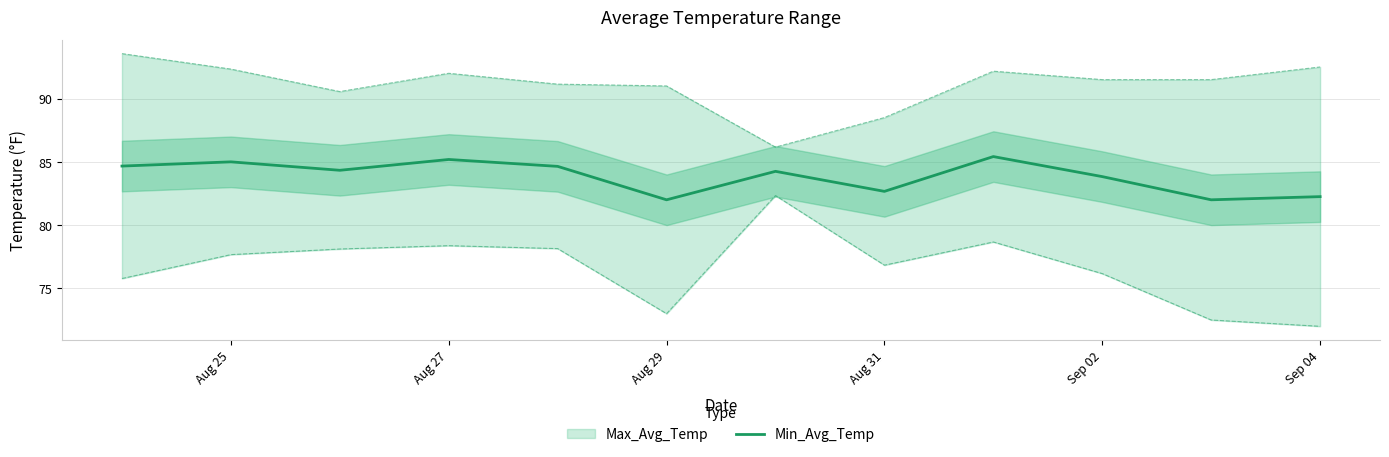

The Min_Avg_Temp series shows 83.8 at Sep 02. True or false?

True